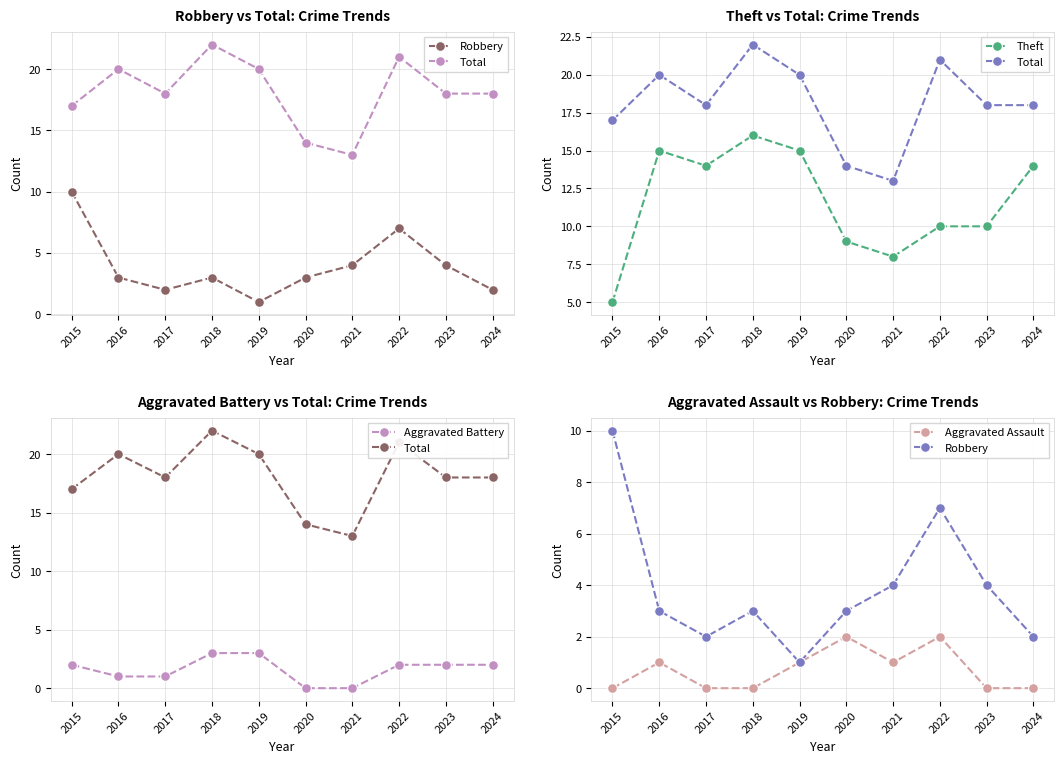

Which category has the lowest value in the Aggravated Assault series?

2015